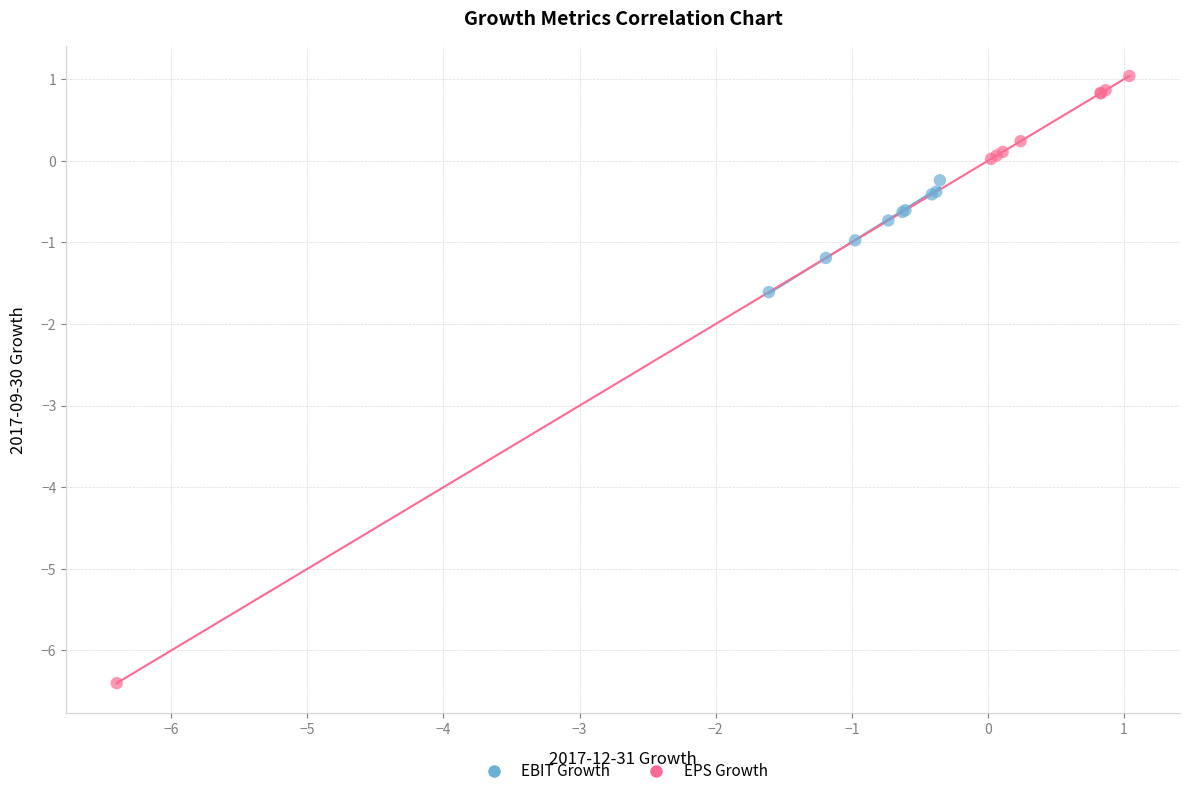

Which series reaches the maximum Y coordinate?

EPS Growth